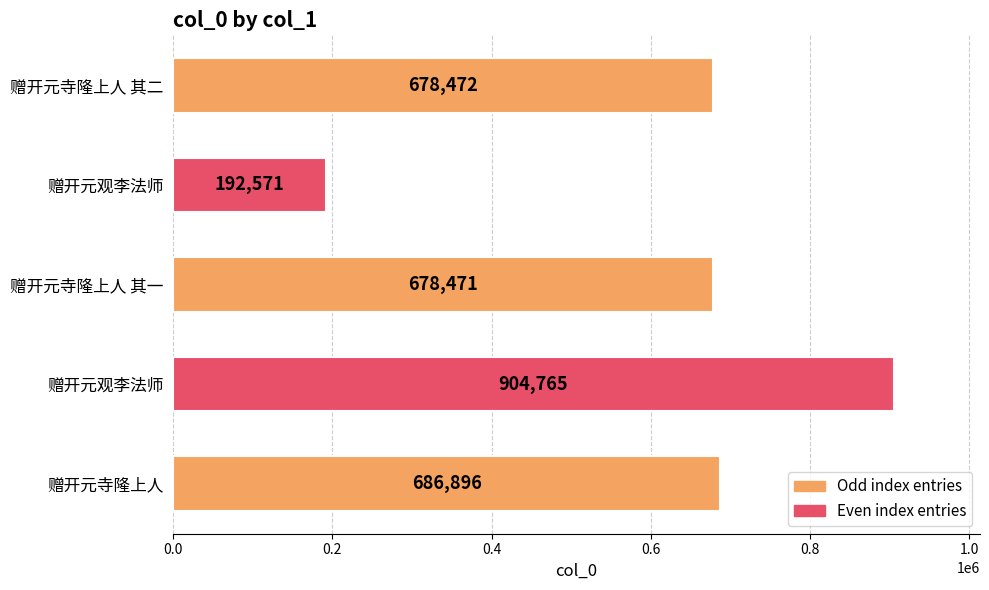

Are the bars horizontal?

Yes